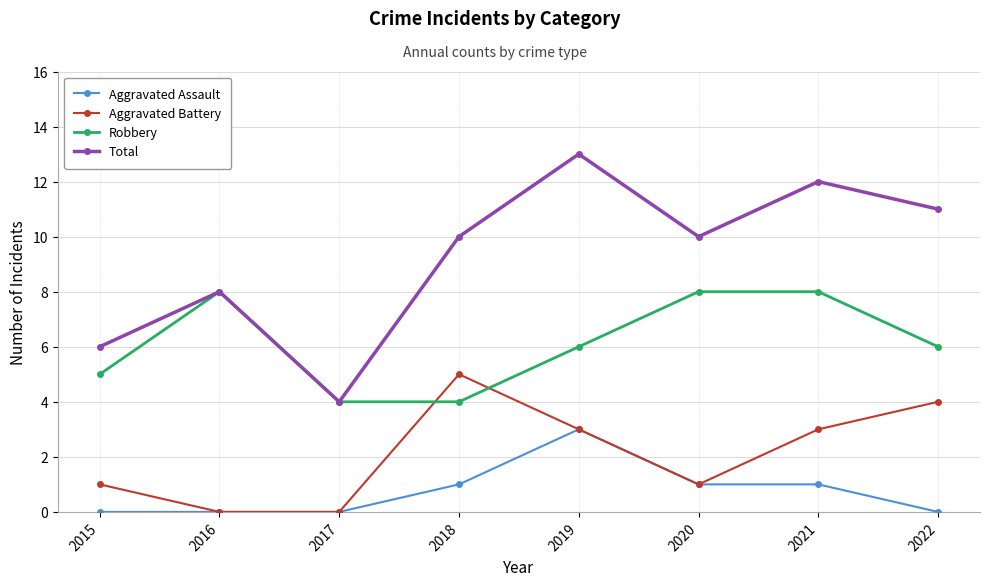

How many intersections are there between Robbery and Aggravated Battery?

2